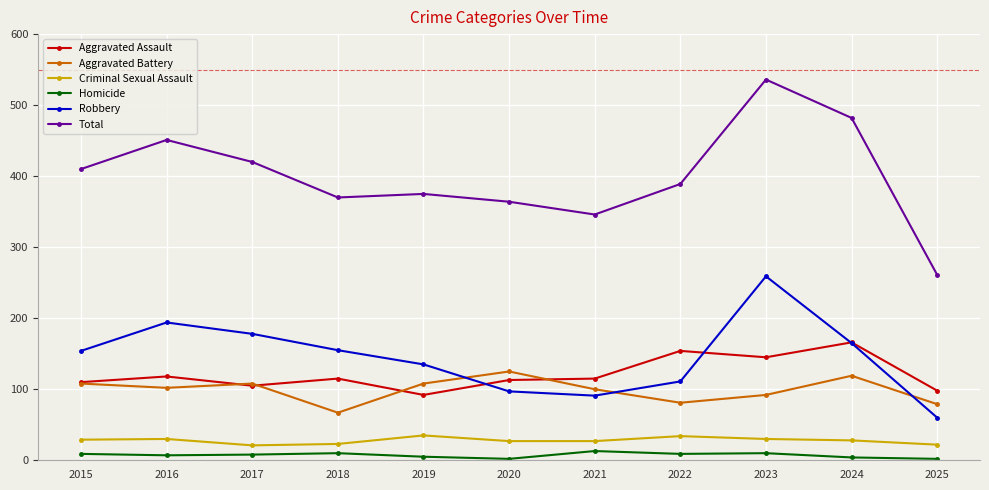

How many series are shown in this chart?

6